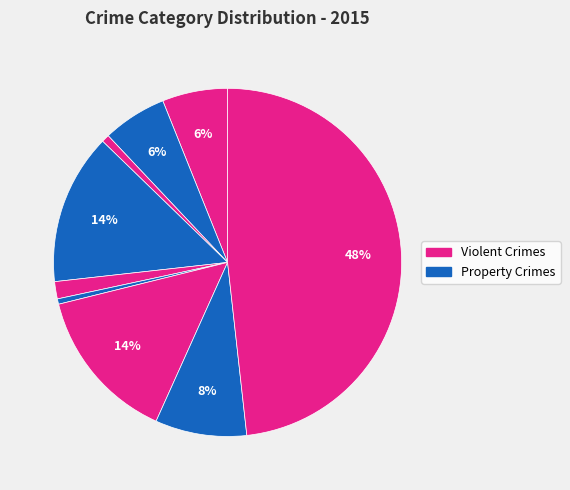

What is the smallest slice in the pie chart?

Homicide